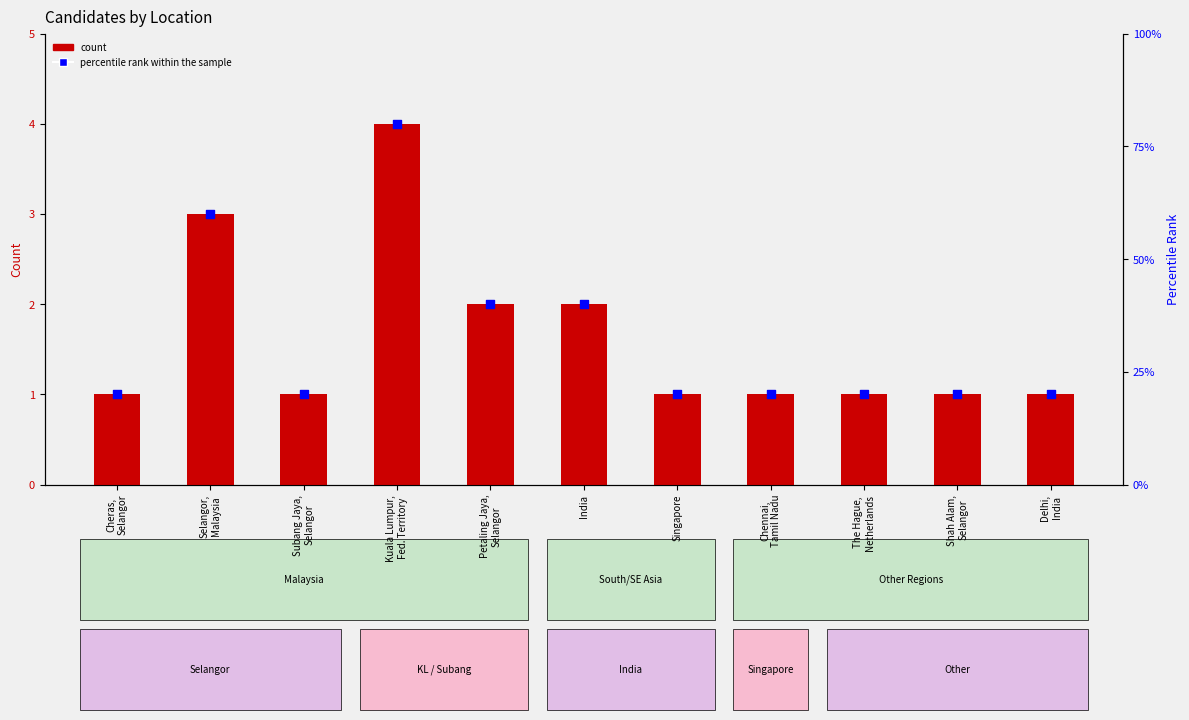

Which series reaches the maximum Y coordinate?

percentile rank within the sample